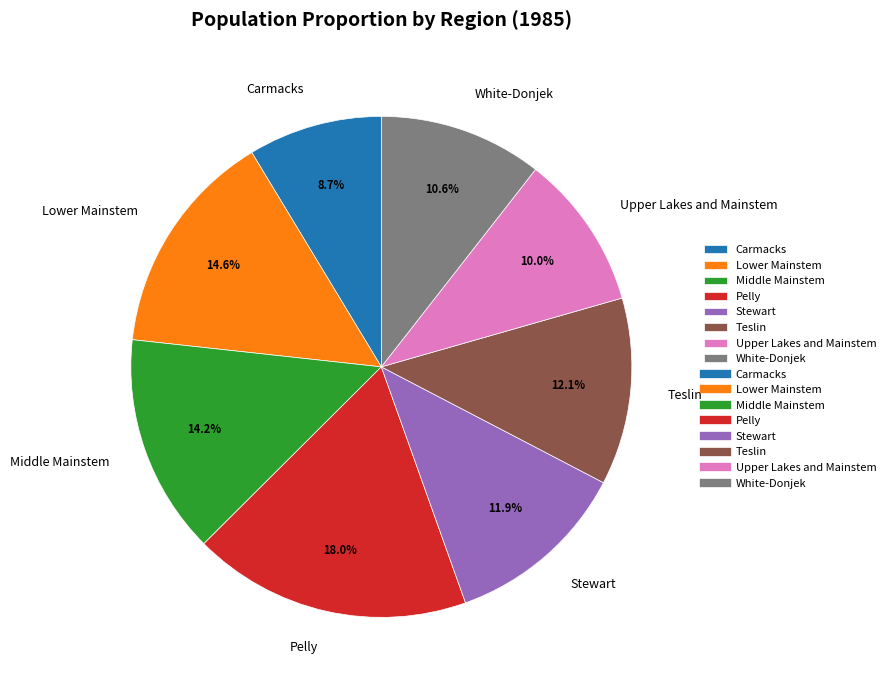

What is the largest slice in the pie chart?

Pelly